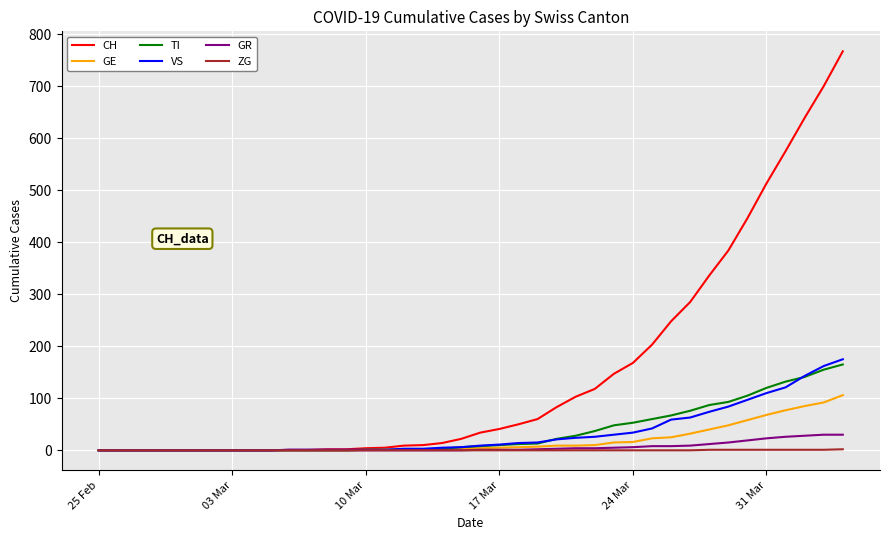

What is the maximum value shown in the chart?

767